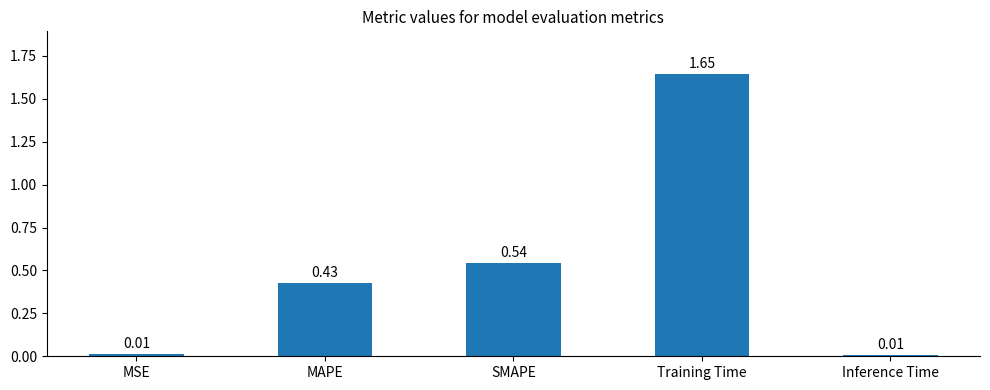

Which category has the highest value across all series?

Training Time